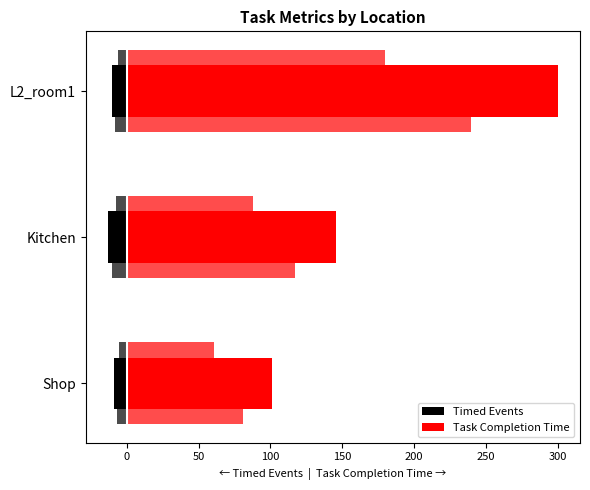

Which series changed the most between Kitchen and L2_room1?

Task Completion Time